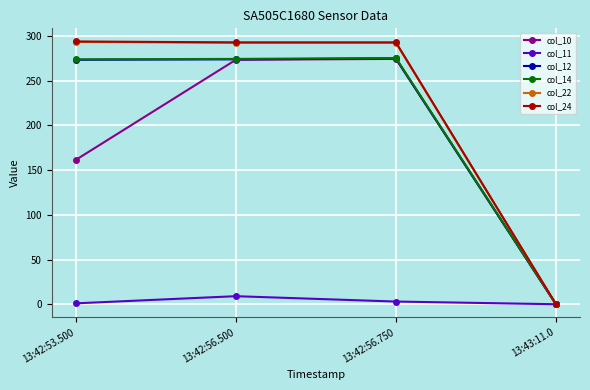

At how many categories does at least one series exceed 47?

3